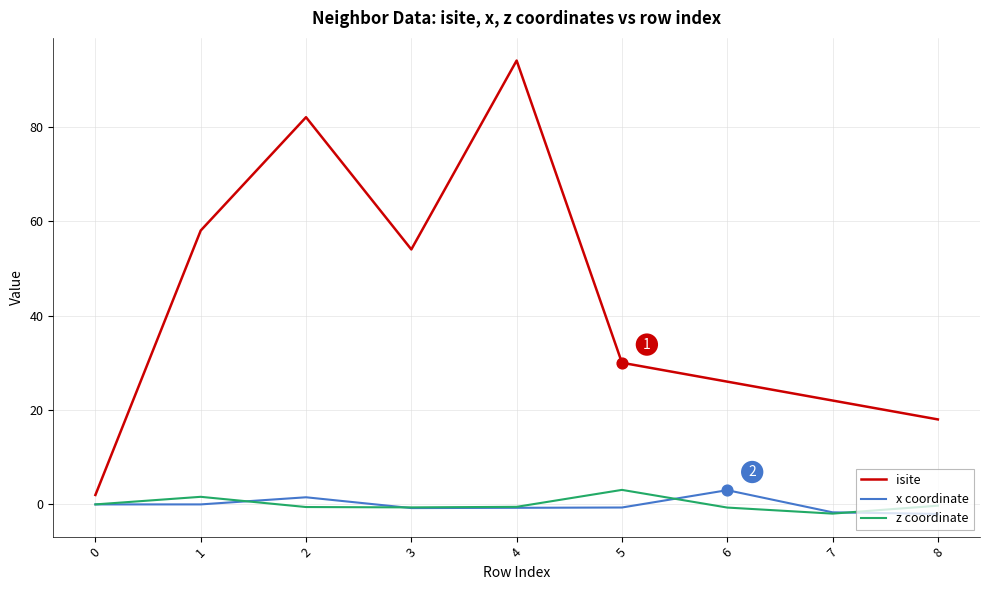

Which series has the widest spread of values?

isite